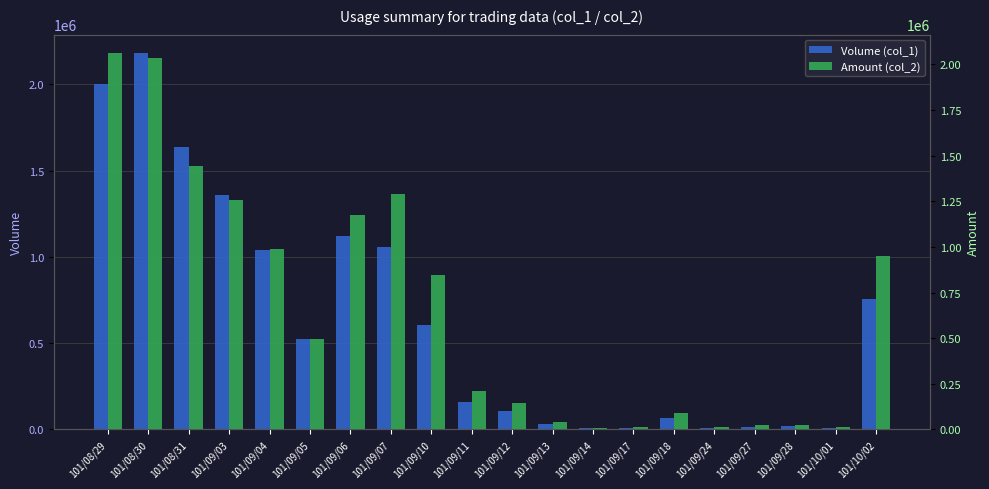

What is the average value of the Volume (col_1) series?

635400